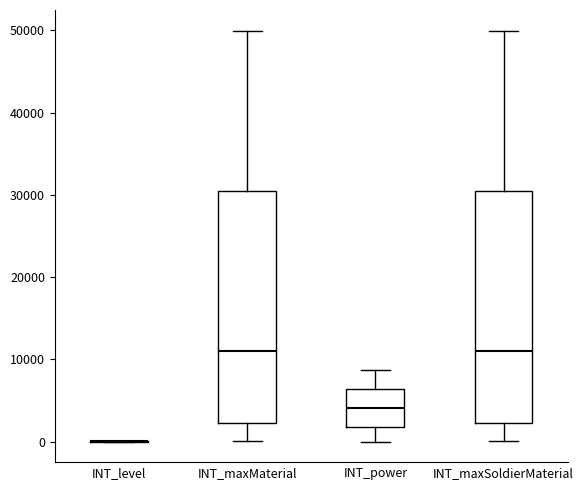

Reading left to right, read every box against the y-axis: the position of its median line, the range the box covers, and the ends of its whiskers. The values are not printed on the chart, so give them approximately, as read against the axis.

INT_level: box collapsed to a line at 0, whiskers 0 to 0
INT_maxMaterial: median 11000, box 2000 to 30000, whiskers 0 to 50000
INT_power: median 4000, box 2000 to 6000, whiskers 0 to 9000
INT_maxSoldierMaterial: median 11000, box 2000 to 30000, whiskers 0 to 50000